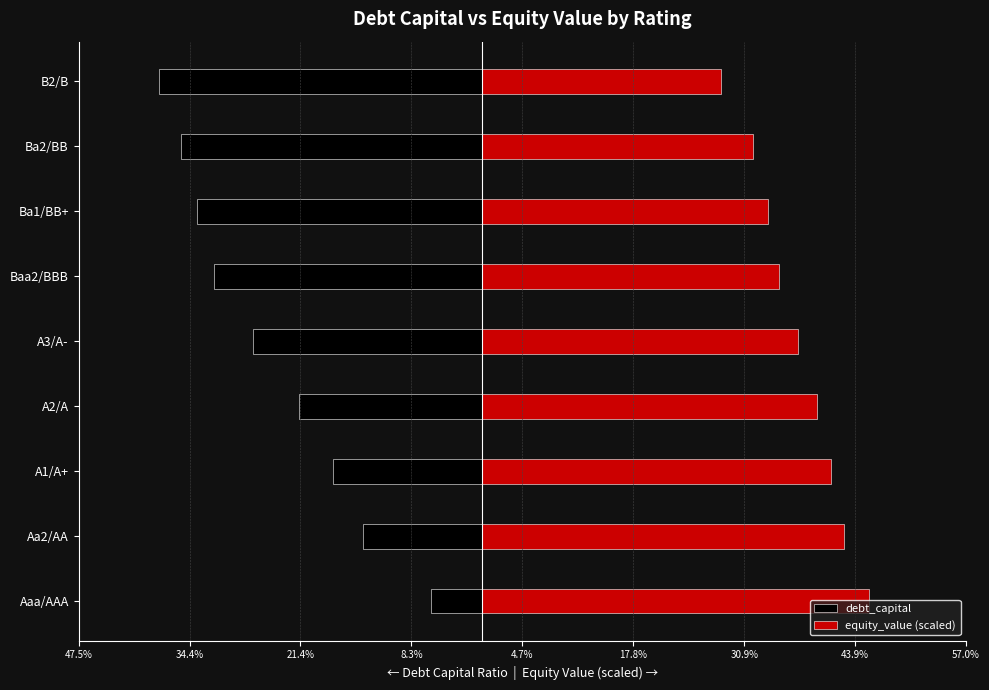

What is the difference between the second highest and second lowest values in the equity_value (scaled) series?

0.1